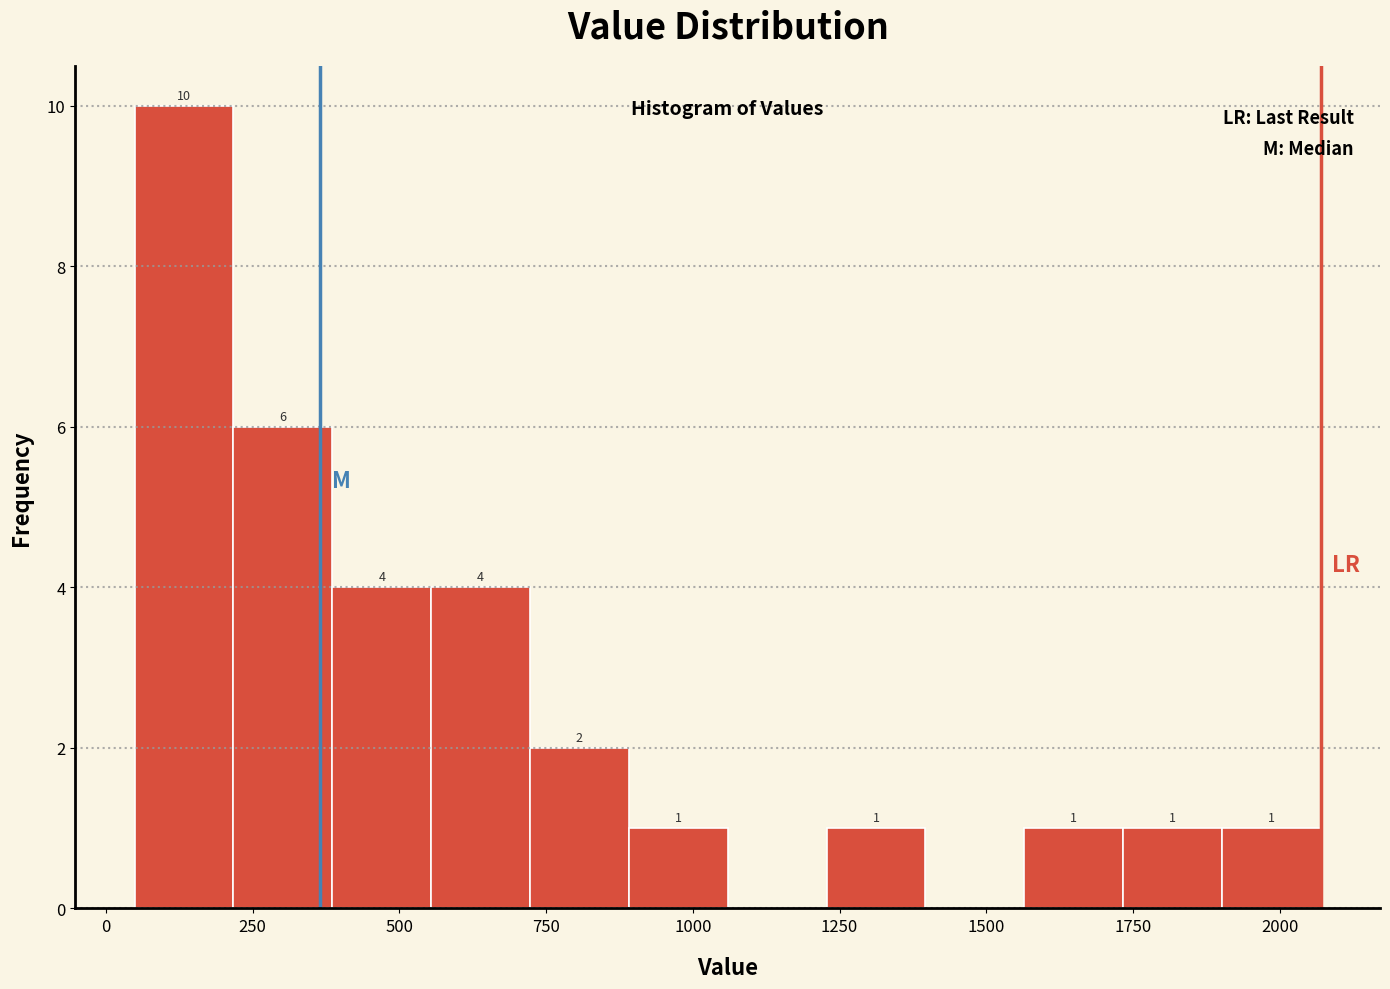

Read against the x-axis, roughly where is the centre of the tallest bar?

150